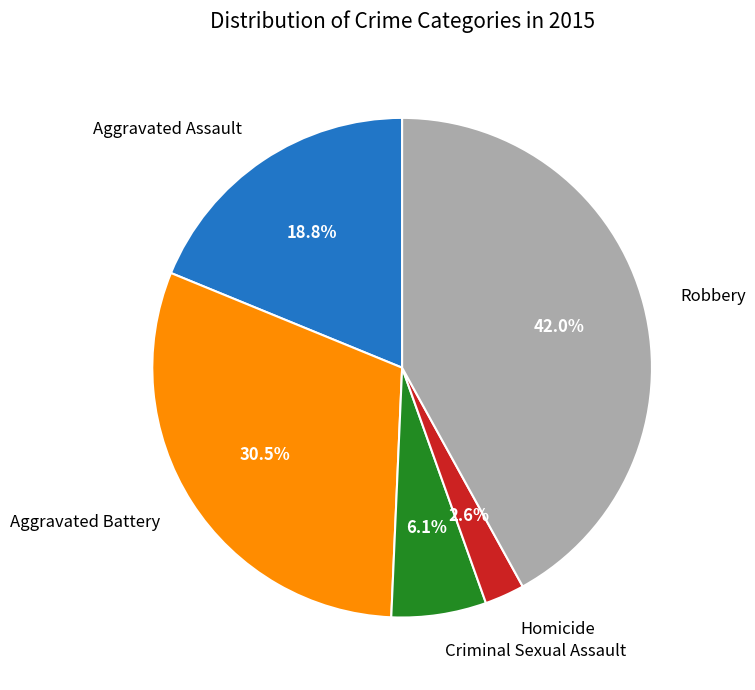

How many slices are in this pie chart?

5